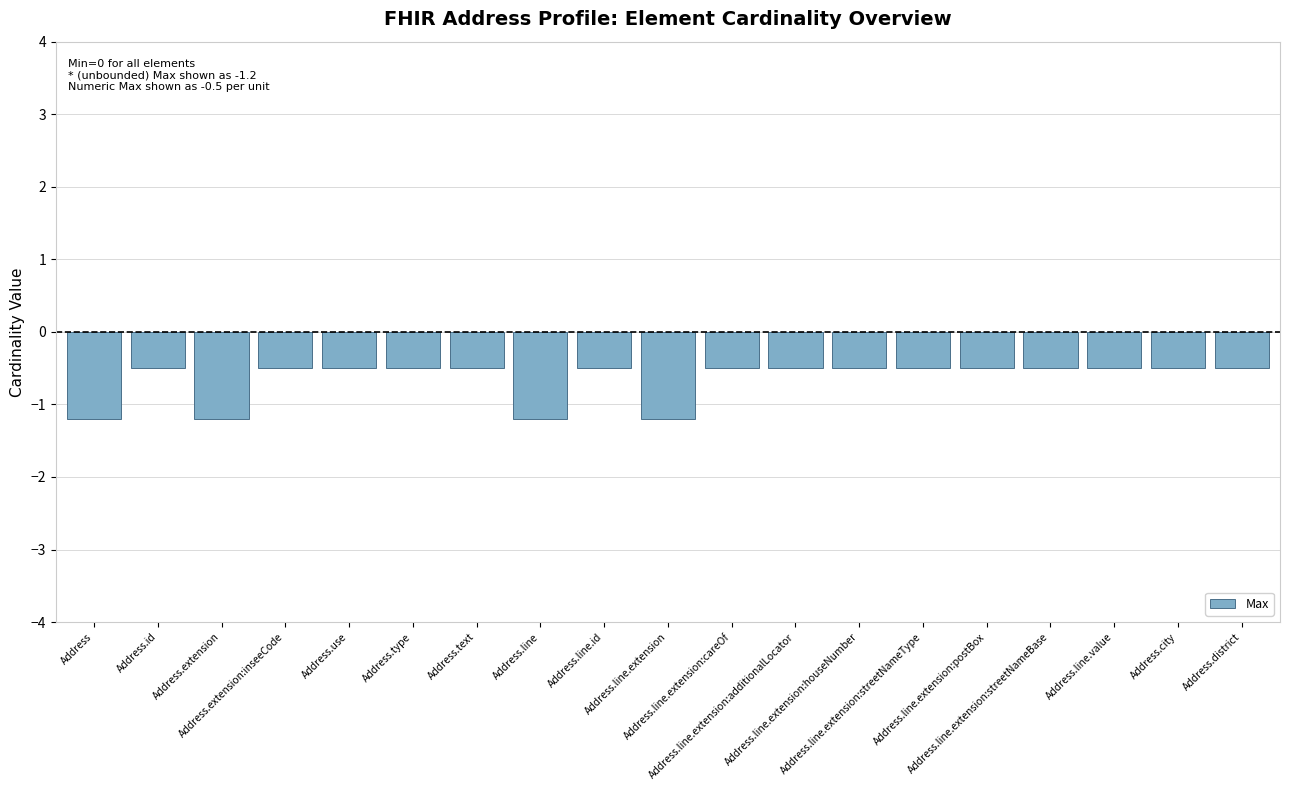

What is the maximum value shown in the chart?

-0.5